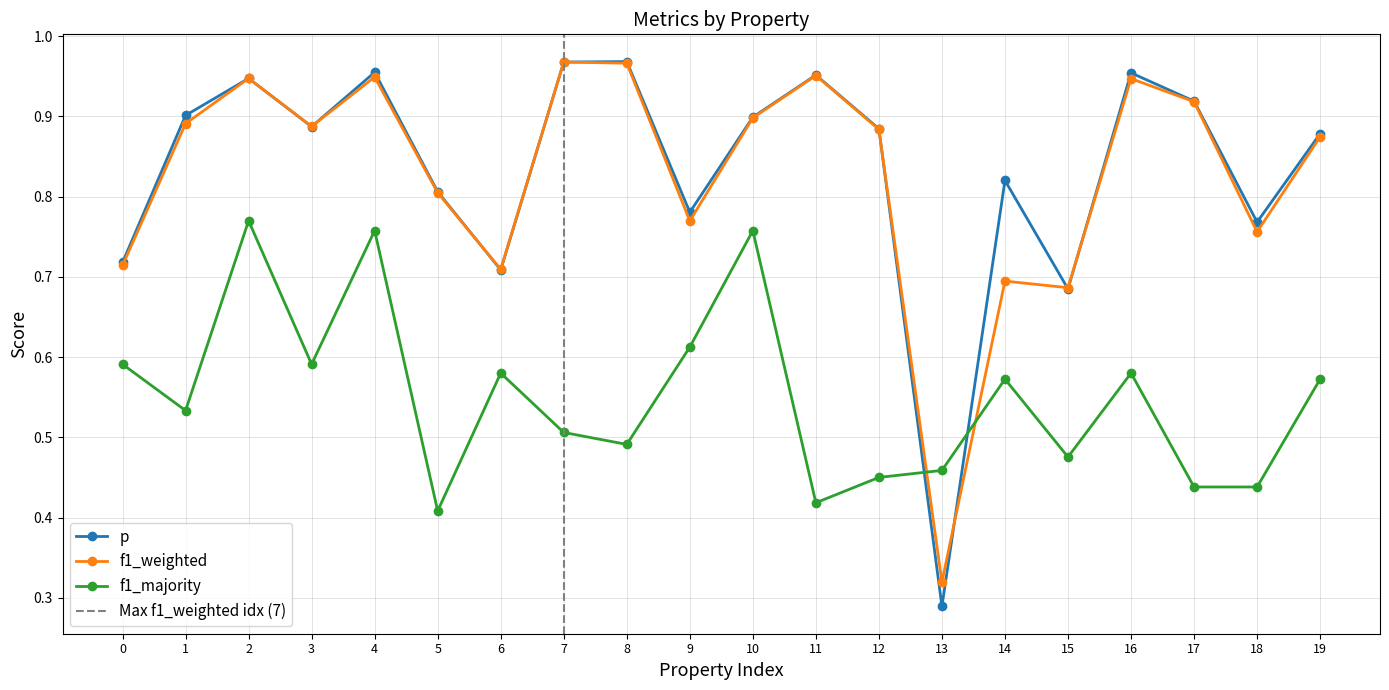

True or false: f1_weighted and f1_majority intersect in this chart.

True